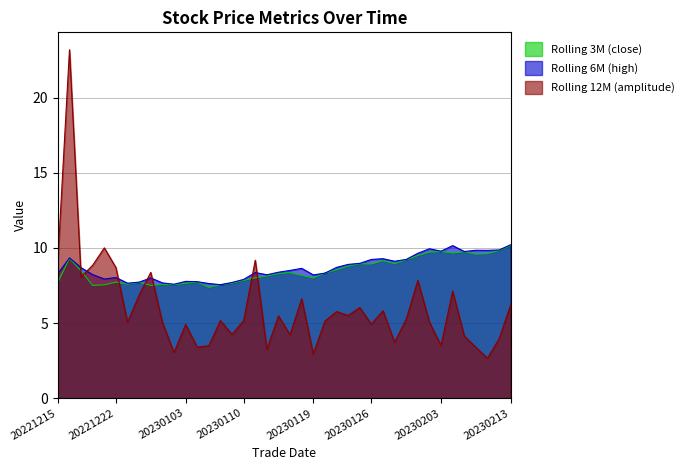

Reading left to right, extract all data points from this chart.

Rolling 3M (close): 20221215=7.7	20221216=9.3	20221219=8.5	20221220=7.5	20221221=7.5	20221222=7.7	20221223=7.6	20221227=7.7	20221228=7.5	20221229=7.6	20221230=7.5	20230103=7.7	20230104=7.7	20230105=7.4	20230106=7.5	20230109=7.7	20230110=7.8	20230111=8.0	20230112=8.1	20230113=8.3	20230117=8.3	20230118=8.2	20230119=8.0	20230120=8.3	20230123=8.5	20230124=8.8	20230125=8.9	20230126=8.9	20230127=9.2	20230130=8.9	20230131=9.2	20230201=9.5	20230202=9.7	20230203=9.8	20230206=9.7	20230207=9.8	20230208=9.6	20230209=9.6	20230210=9.8	20230213=10.2
Rolling 6M (high): 20221215=8.3	20221216=9.3	20221219=8.7	20221220=8.2	20221221=7.9	20221222=8.0	20221223=7.7	20221227=7.7	20221228=8.0	20221229=7.7	20221230=7.6	20230103=7.8	20230104=7.8	20230105=7.6	20230106=7.5	20230109=7.7	20230110=7.9	20230111=8.4	20230112=8.2	20230113=8.4	20230117=8.5	20230118=8.6	20230119=8.2	20230120=8.3	20230123=8.7	20230124=8.9	20230125=9.0	20230126=9.2	20230127=9.3	20230130=9.1	20230131=9.2	20230201=9.6	20230202=9.9	20230203=9.8	20230206=10.2	20230207=9.8	20230208=9.8	20230209=9.8	20230210=9.9	20230213=10.2
Rolling 12M (amplitude): 20221215=9.2	20221216=23.2	20221219=8.1	20221220=8.8	20221221=10.0	20221222=8.7	20221223=5.0	20221227=6.9	20221228=8.4	20221229=5.0	20221230=3.0	20230103=4.9	20230104=3.4	20230105=3.5	20230106=5.2	20230109=4.2	20230110=5.2	20230111=9.2	20230112=3.2	20230113=5.5	20230117=4.2	20230118=6.6	20230119=2.9	20230120=5.1	20230123=5.8	20230124=5.5	20230125=6.0	20230126=4.9	20230127=5.8	20230130=3.7	20230131=5.2	20230201=7.8	20230202=5.1	20230203=3.5	20230206=7.1	20230207=4.1	20230208=3.4	20230209=2.7	20230210=4.0	20230213=6.2